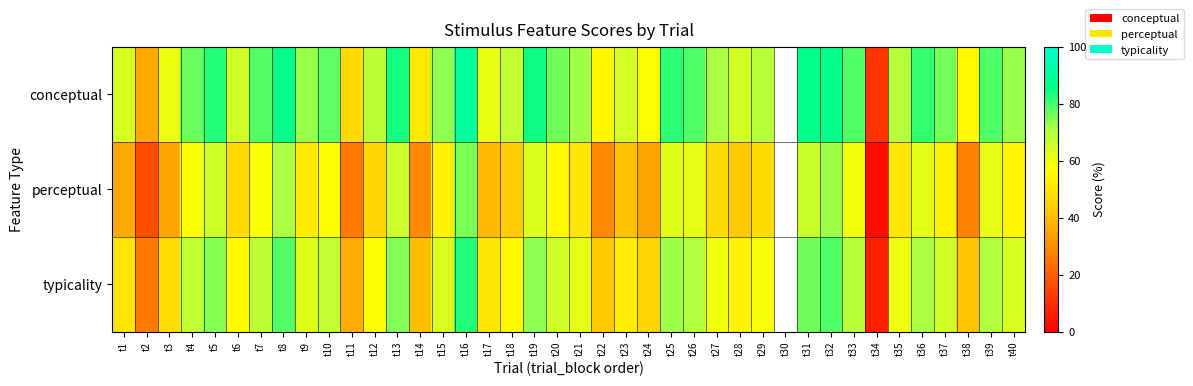

At which label does perceptual reach its peak?

t16